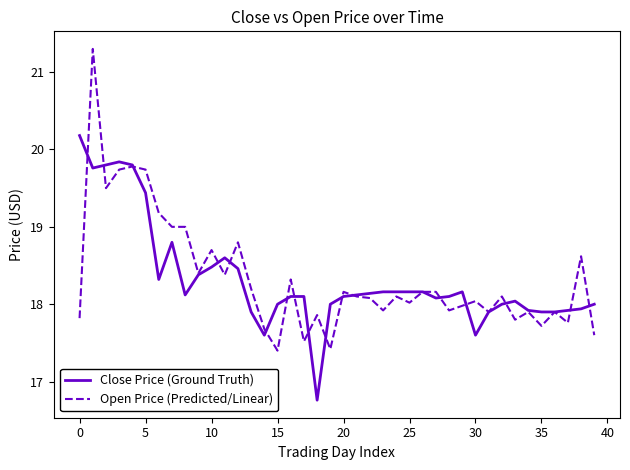

What is the maximum value for Open Price (Predicted/Linear)?

21.3